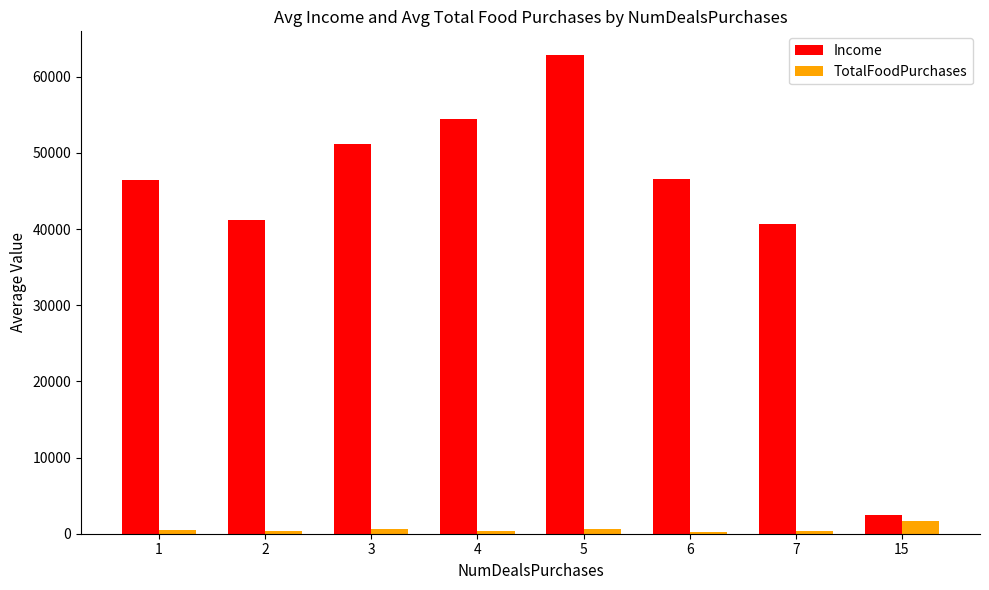

The value of TotalFoodPurchases at 15 is 1729.0. True or false?

True